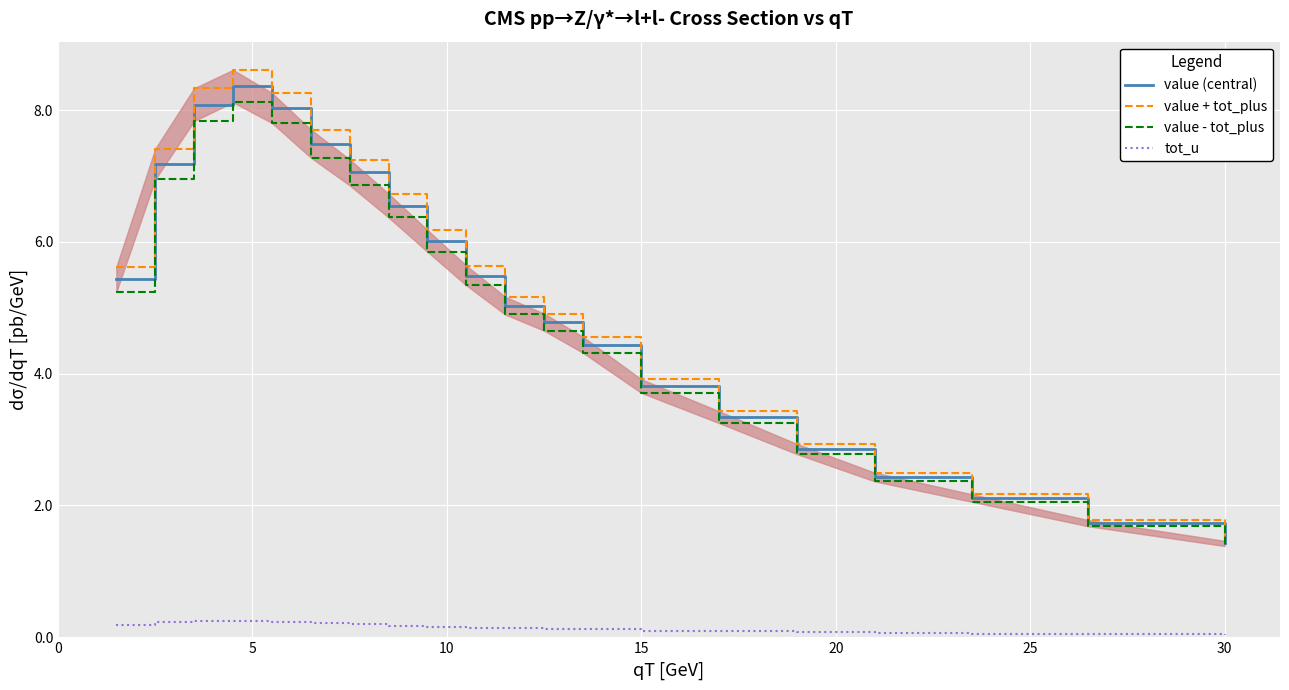

What is the value of the value - tot_plus point at the 14th from the left?

3.7